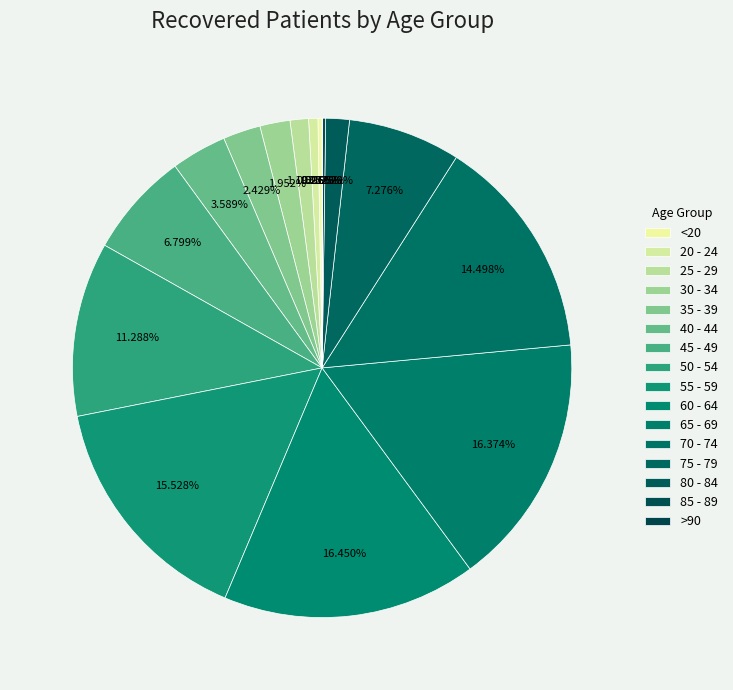

The 50 - 54 slice represents 11% of the pie. True or false?

True